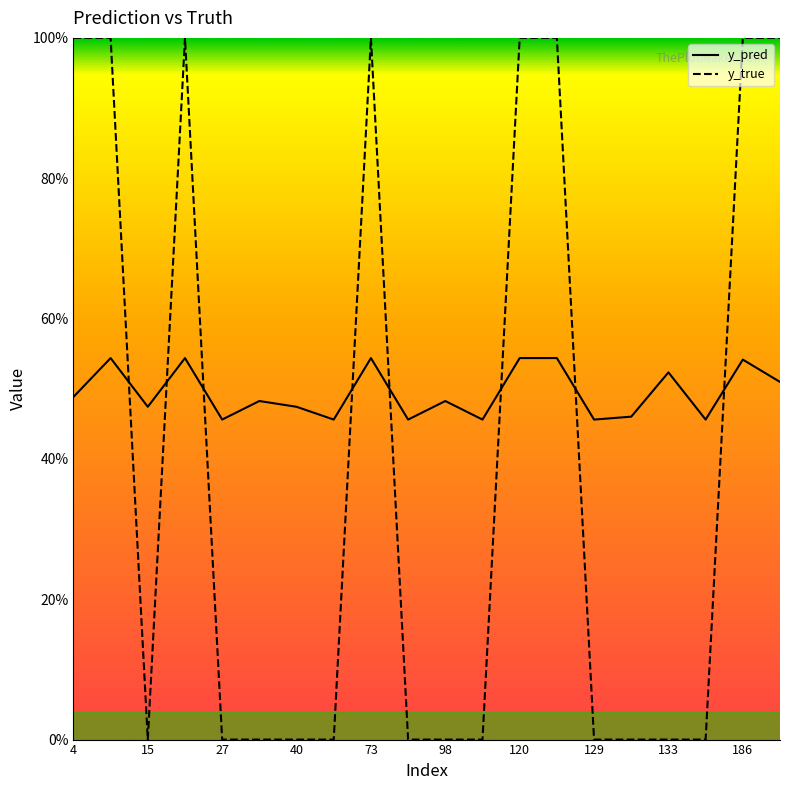

At how many categories does at least one series exceed 0?

20